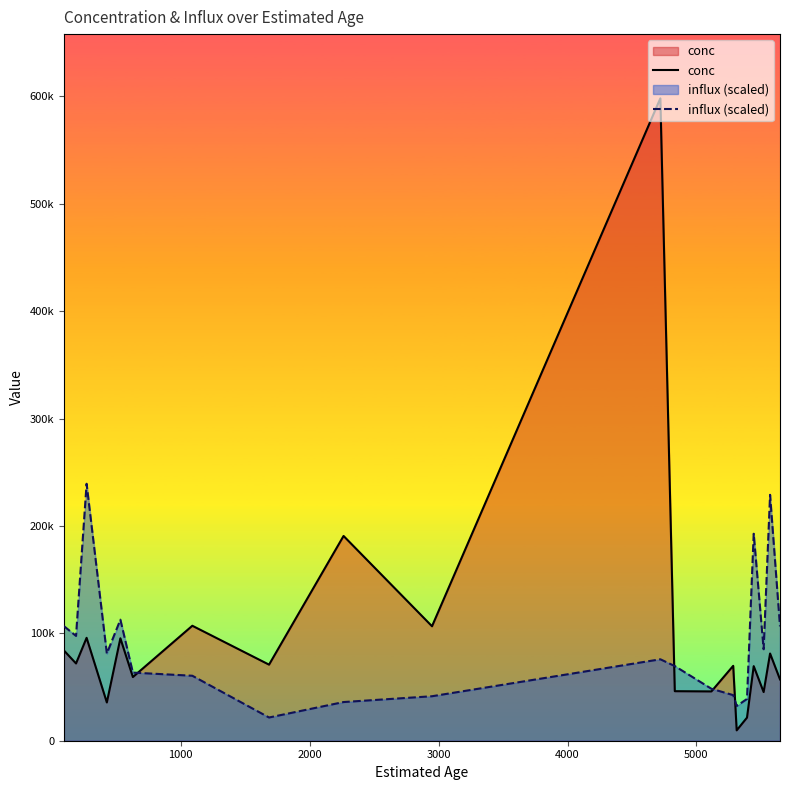

What is the difference between the maximum and minimum values in the conc series?

588566.0